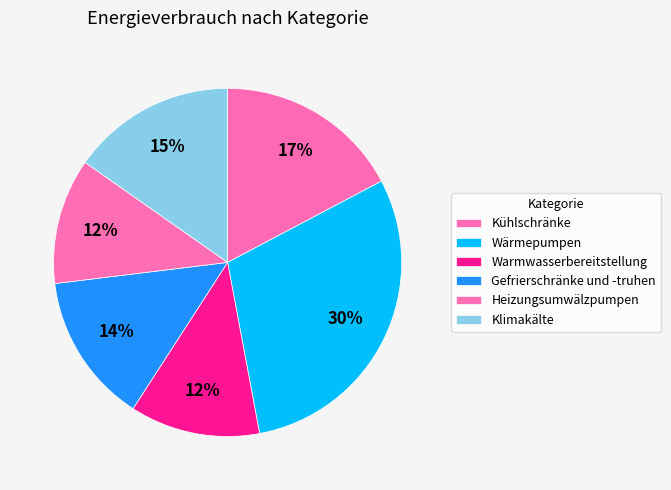

Rank the categories by value from lowest to highest.

Heizungsumwälzpumpen, Warmwasserbereitstellung, Gefrierschränke und -truhen, Klimakälte, Kühlschränke, Wärmepumpen